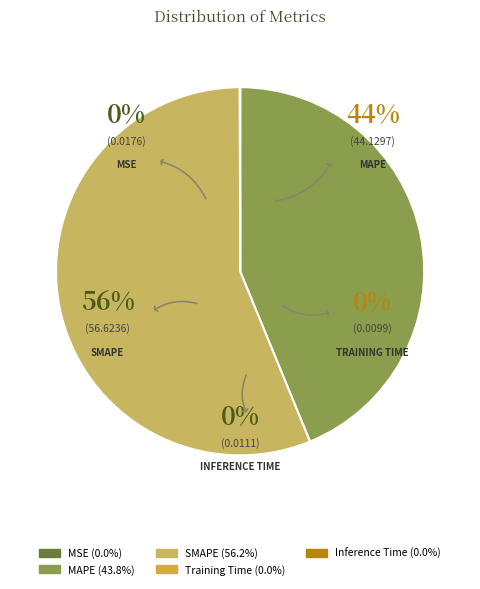

True or false: SMAPE accounts for 69% of the total.

False